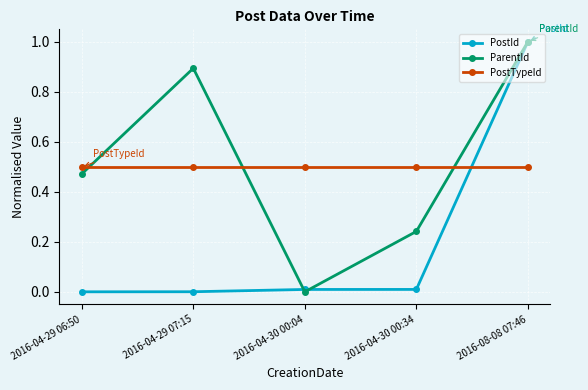

The value of PostTypeId at 2016-04-29 07:15 is 0.2. True or false?

False